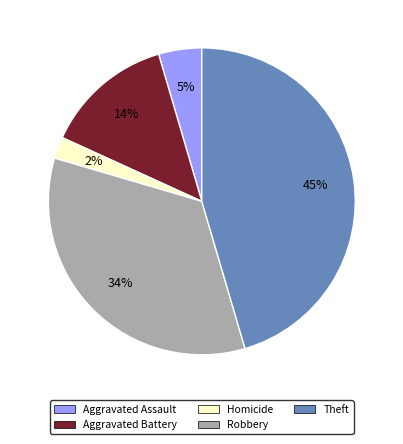

What percentage is the Aggravated Battery slice, to the nearest percent?

14%